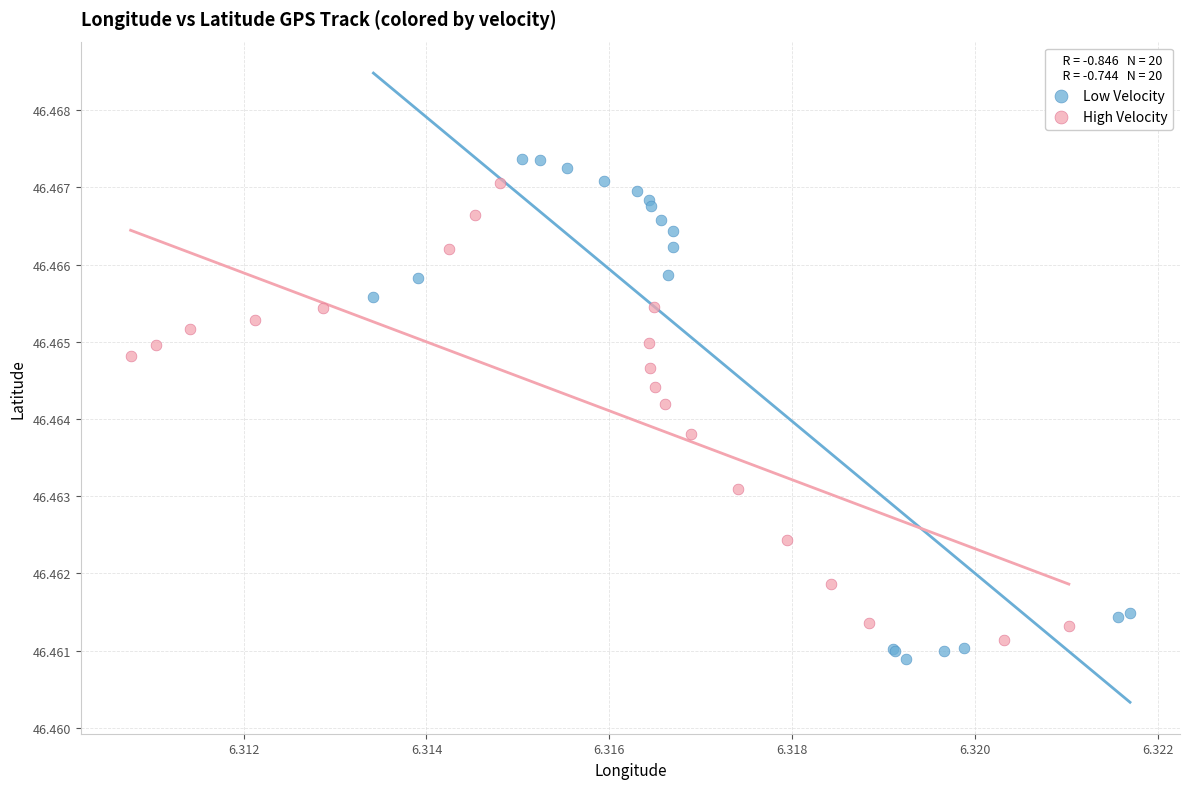

Which series has the largest Y range (max minus min)?

Low Velocity